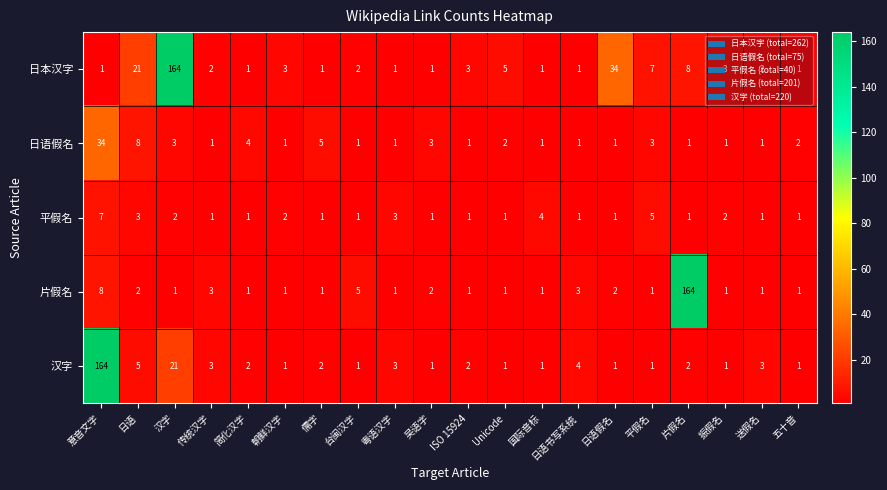

At which label does 汉字 reach its peak?

意音文字